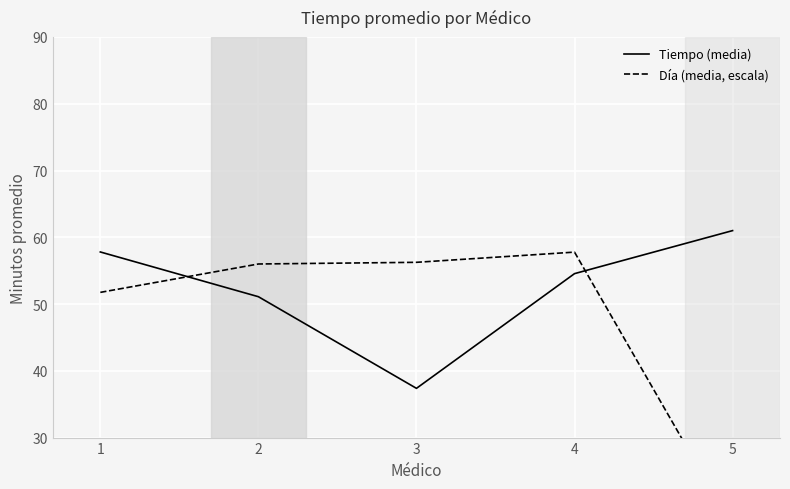

Reading right to left, list all the values displayed in this chart.

Tiempo (media): 5=61.0	4=54.6	3=37.4	2=51.1	1=57.8
Día (media, escala): 5=16.7	4=57.8	3=56.2	2=56.0	1=51.8